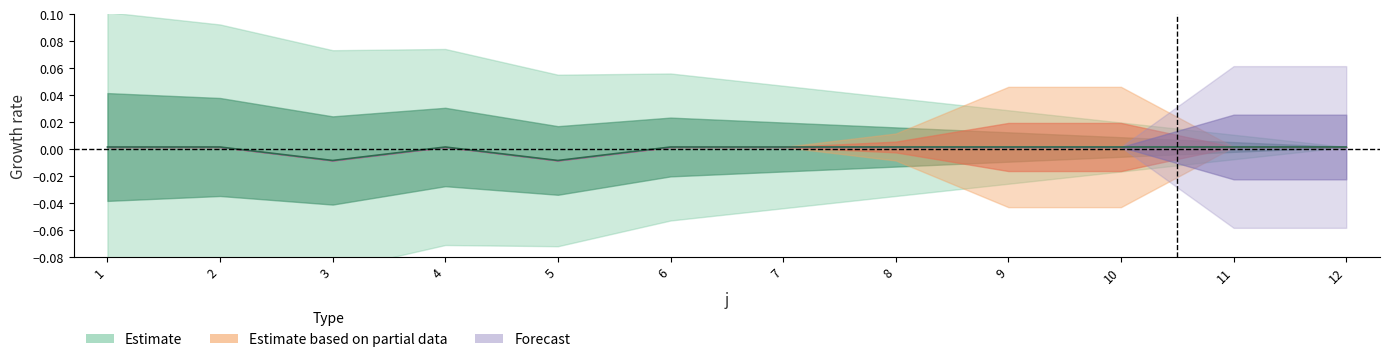

How many values exceed 0?

10